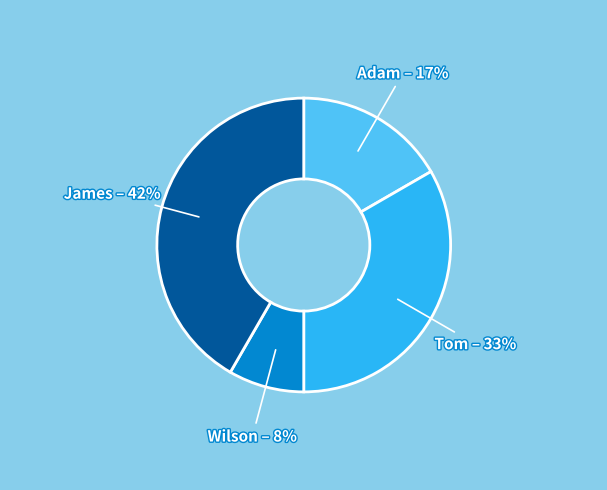

Does any single category account for the majority?

No